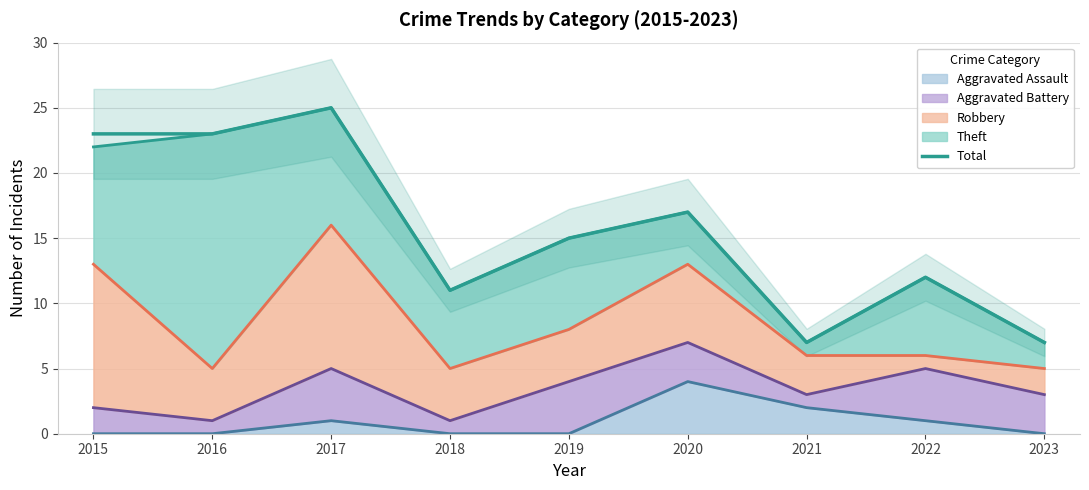

What is the ratio of the value at 2019 to the value at 2016?

0.7